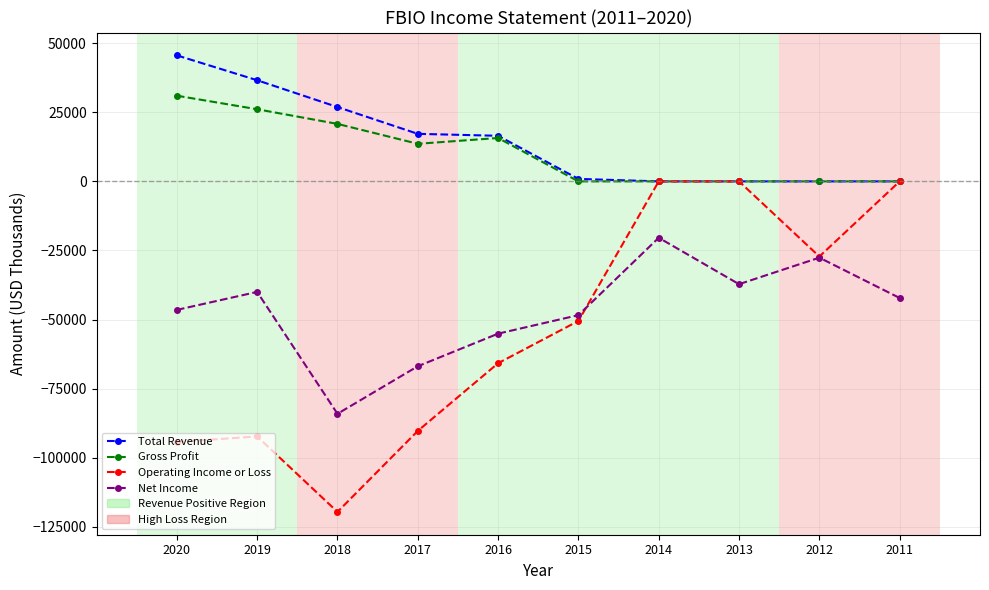

How many lines are shown in the chart?

4